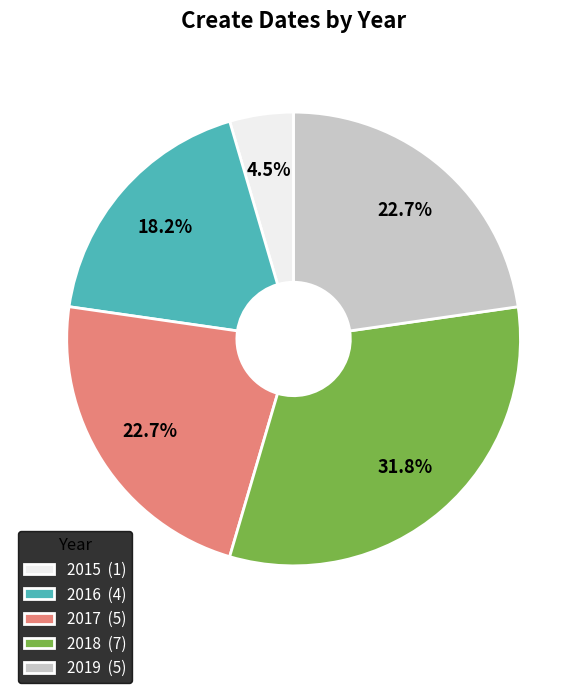

Is 2017 the majority of the pie?

No